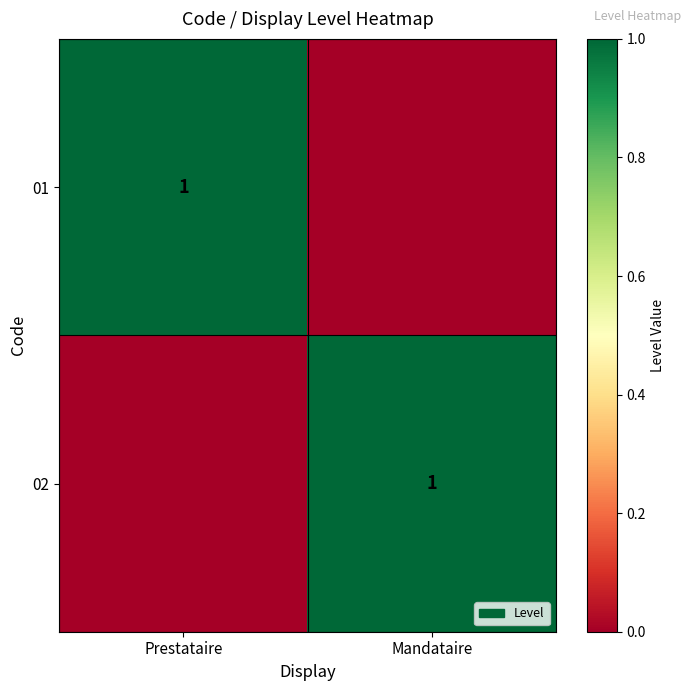

True or false: 01 has a value of 2 at Prestataire.

False